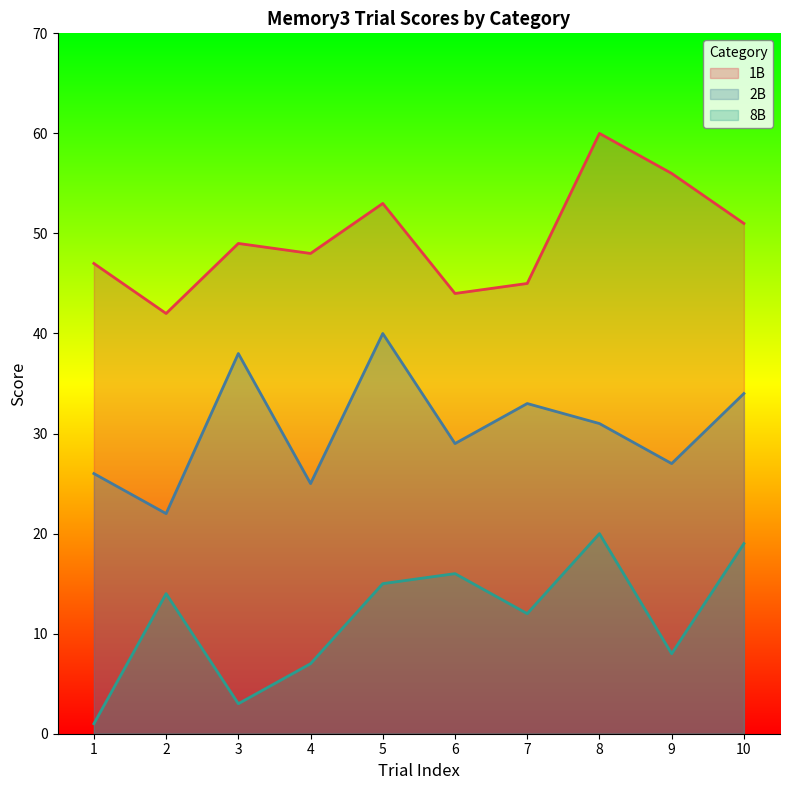

Reading left to right, what are all the values shown in this chart?

1B: 1=47	2=42	3=49	4=48	5=53	6=44	7=45	8=60	9=56	10=51
2B: 1=26	2=22	3=38	4=25	5=40	6=29	7=33	8=31	9=27	10=34
8B: 1=1	2=14	3=3	4=7	5=15	6=16	7=12	8=20	9=8	10=19